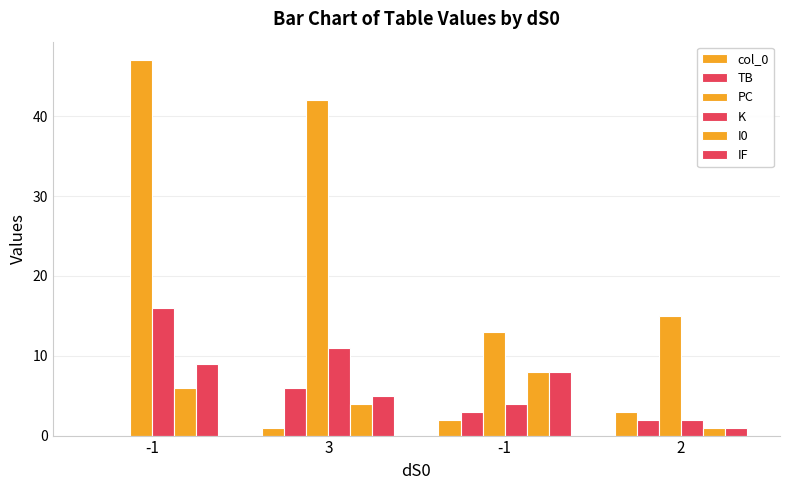

Are the bars grouped side by side (vs. stacked)?

Yes